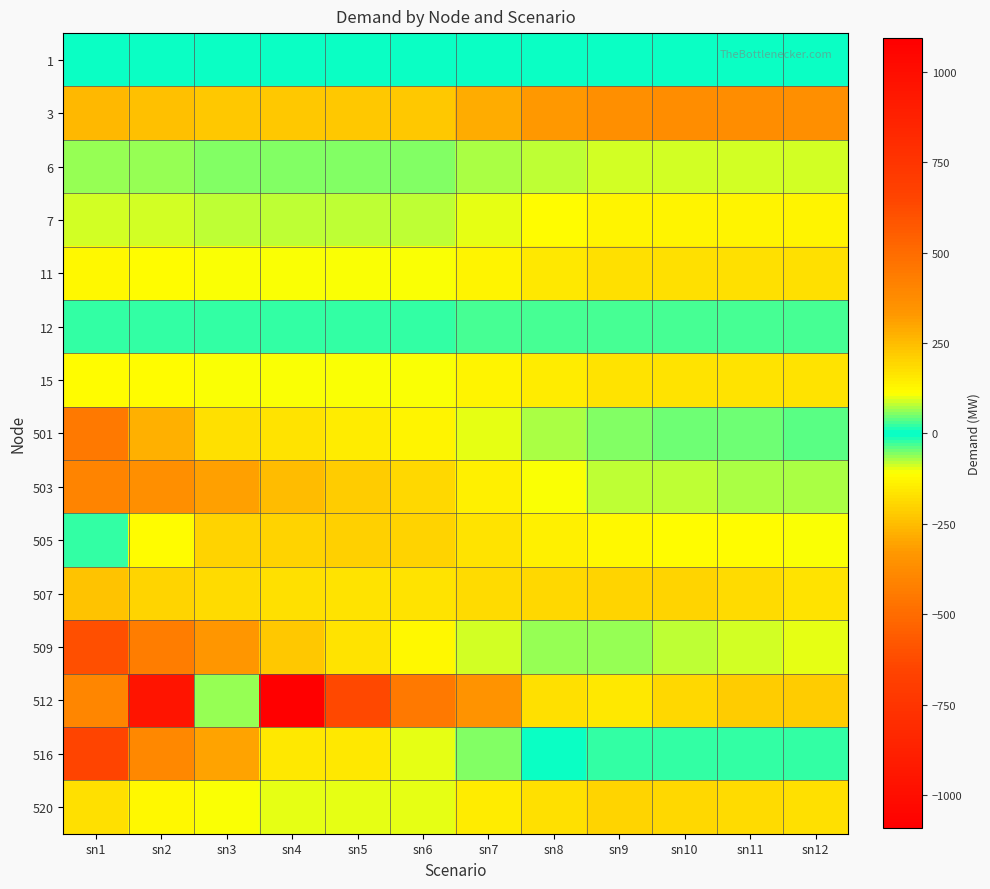

What is the total value across all series at sn7?

1035.9